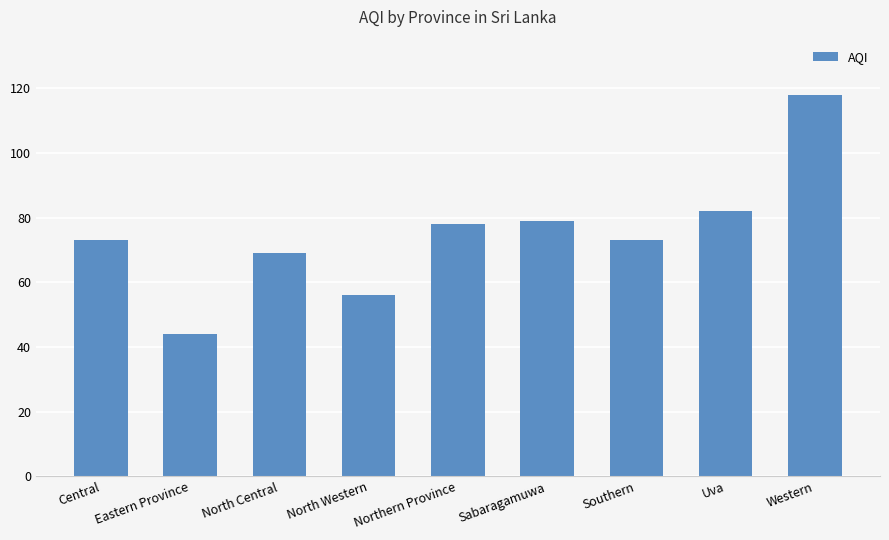

What is the greatest value displayed?

118